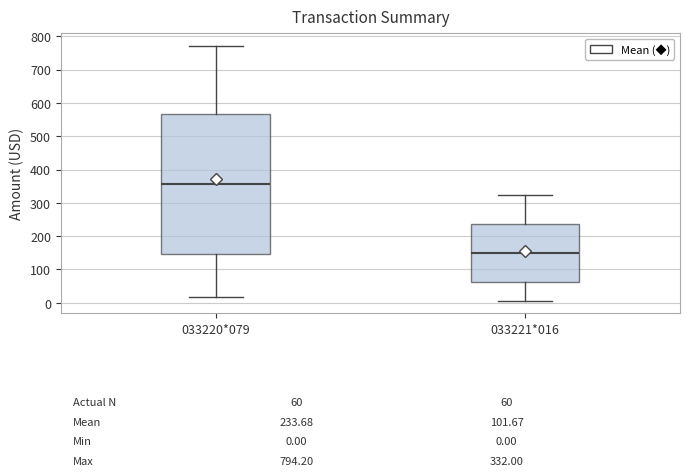

Comparing the boxes themselves (not the whiskers), which one is the tallest?

033220*079